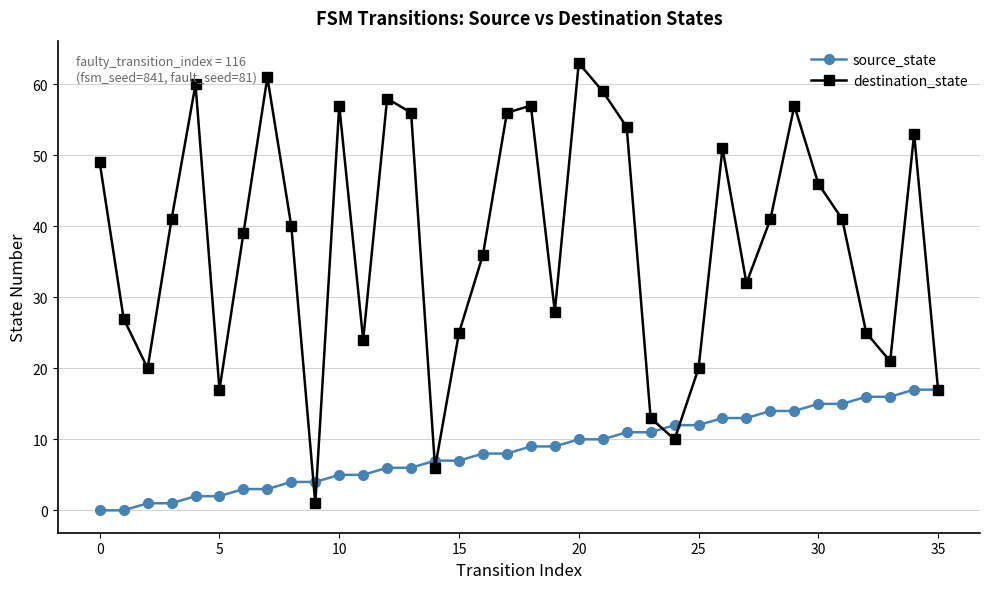

What is the value of the source_state point at the 23rd from the left?

11